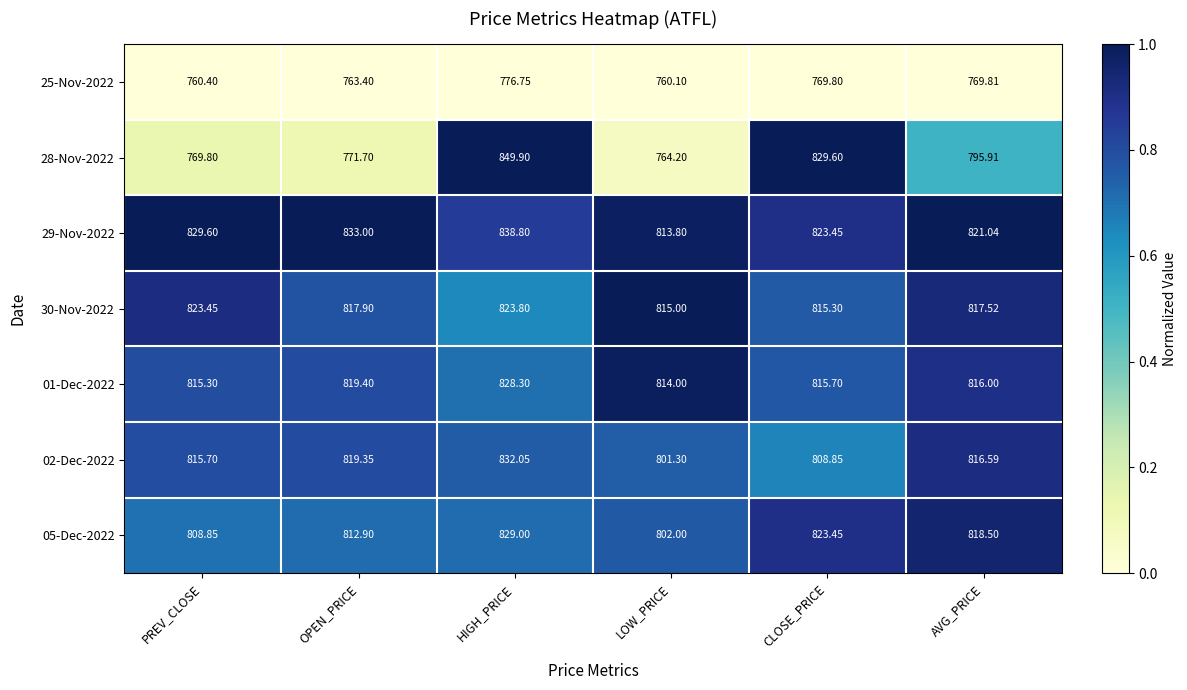

Where is 05-Dec-2022 nearest to the value 815?

OPEN_PRICE